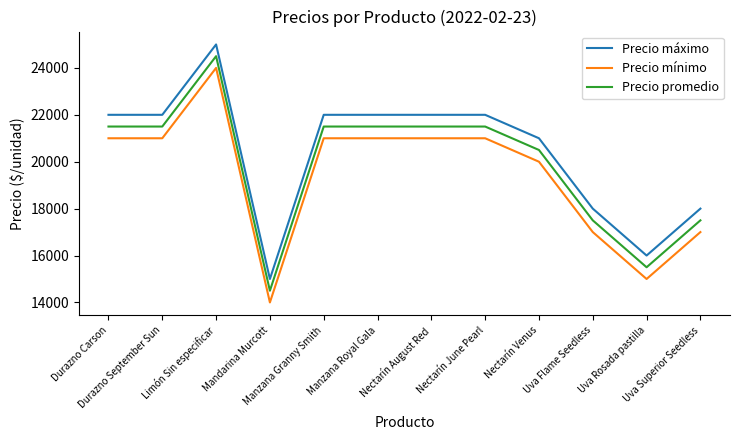

True or false: Precio mínimo and Precio máximo cross at least once.

False